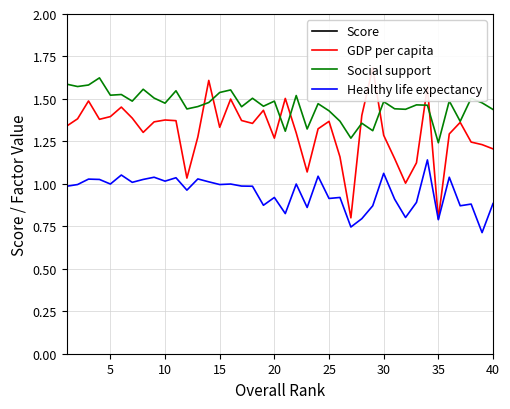

What are all the series names shown in the legend?

Score, GDP per capita, Social support, Healthy life expectancy